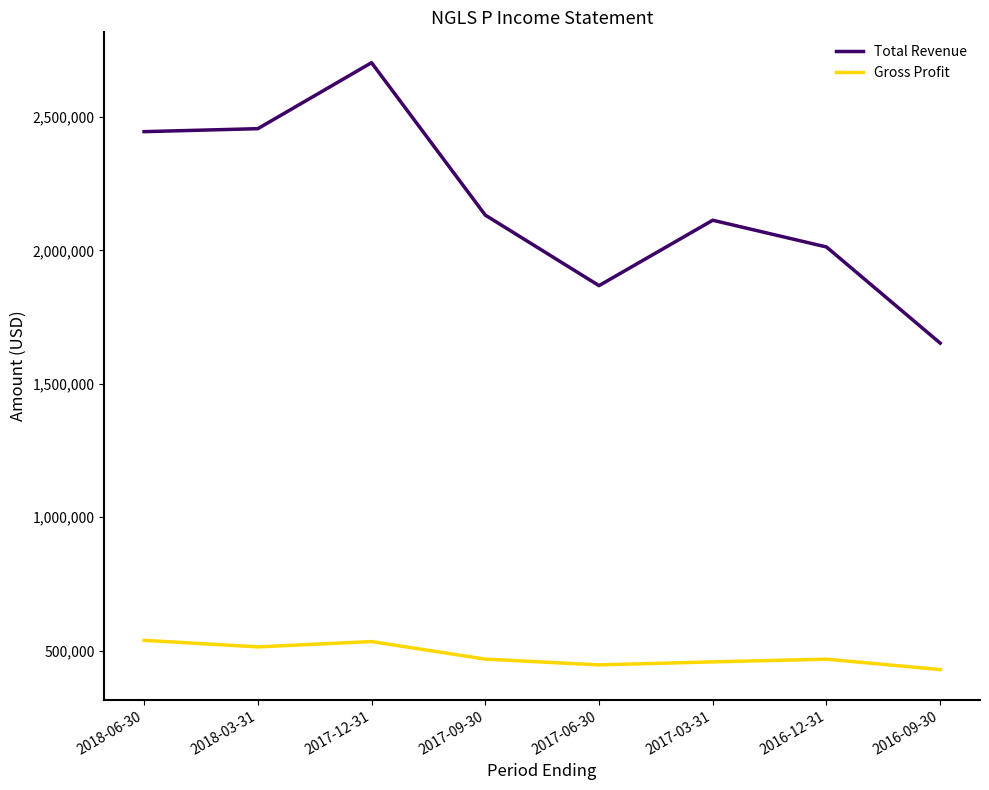

True or false: Gross Profit and Total Revenue intersect in this chart.

False